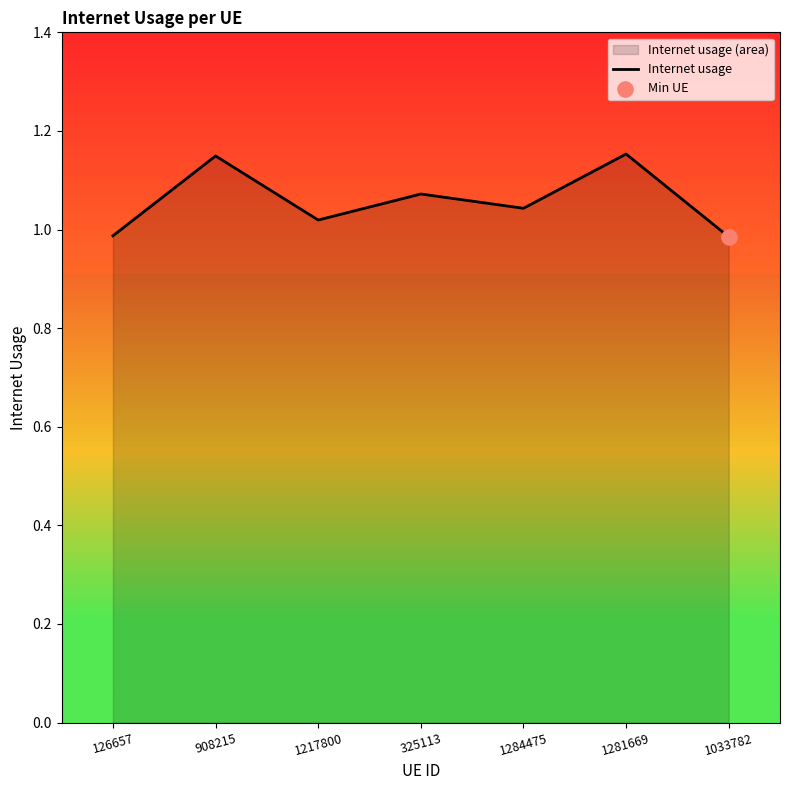

What is the ratio of the value at 1281669 to the value at 1217800?

1.1